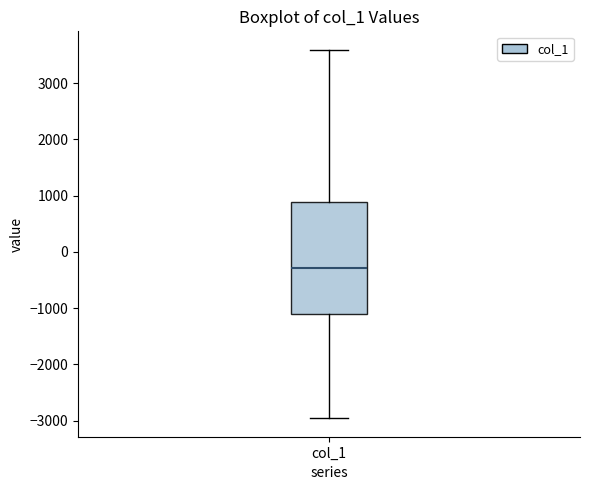

Transcribe this box plot: give where the median line is, the range the box spans, and where the two whiskers end, as read against the y-axis. The values are not printed on the chart, so give them approximately, as read against the axis.

median -300, box -1100 to 900, whiskers -3000 to 3600